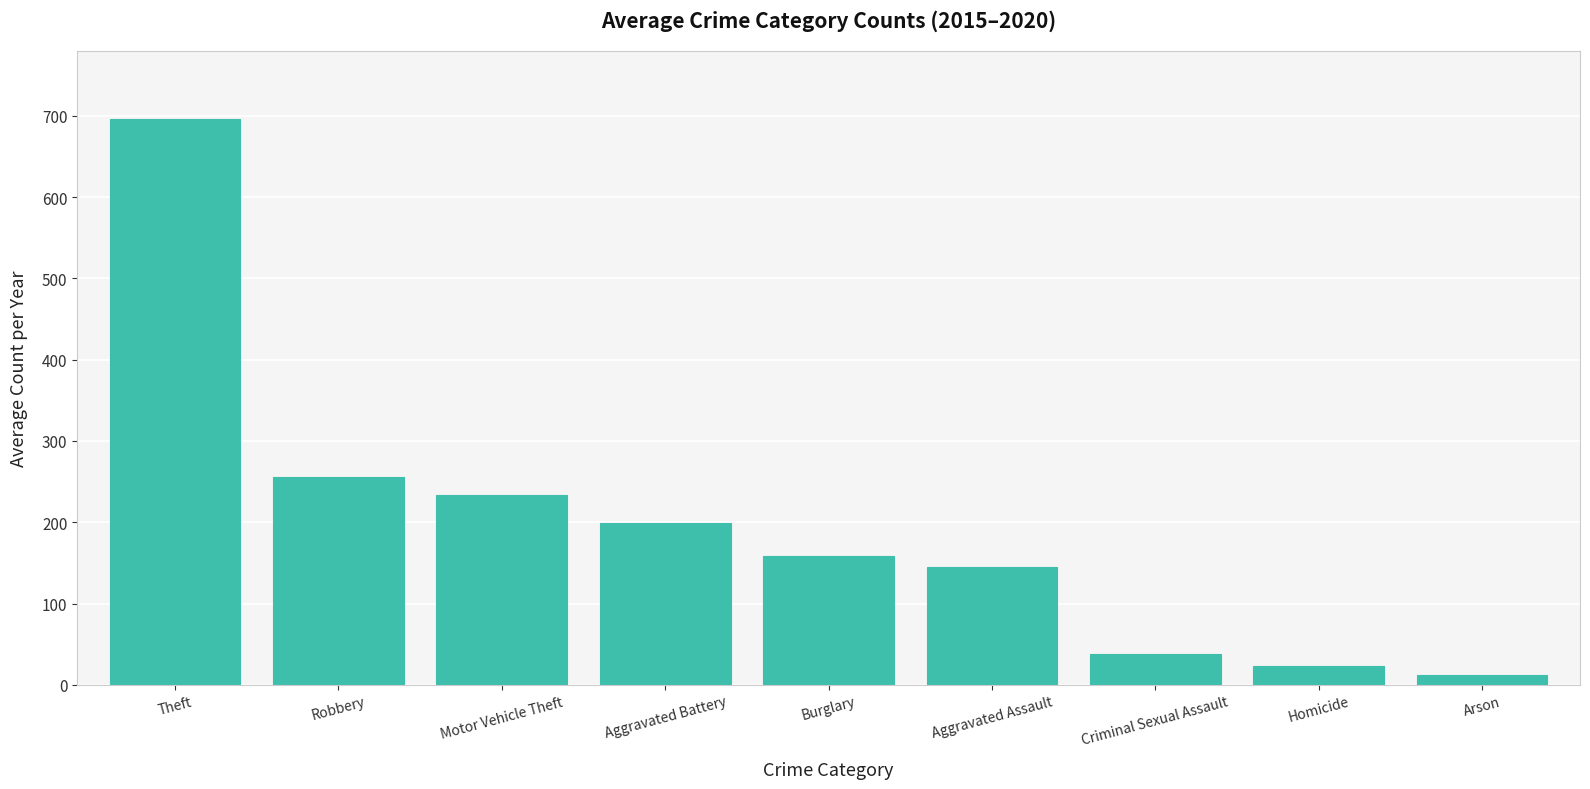

How many bars are there in total?

9